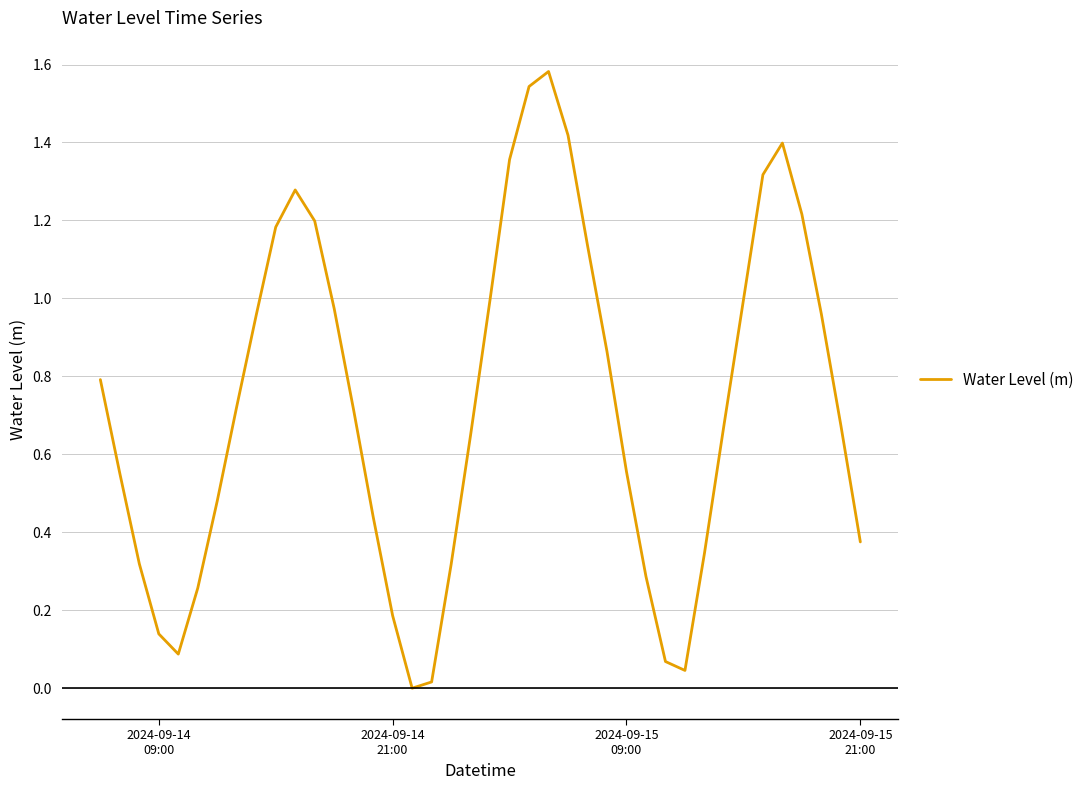

At which label does the data first exceed 0?

2024-09-14
09:00